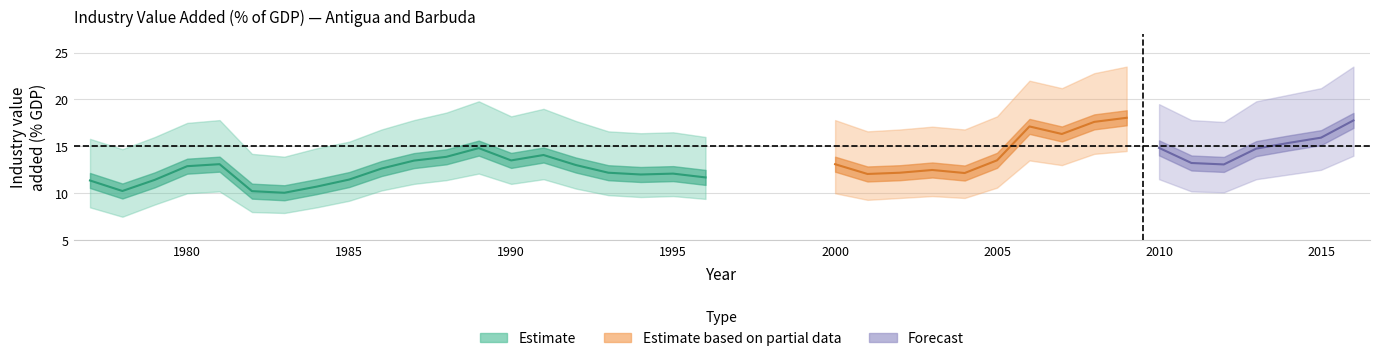

Between 1992 and 1993, which is larger?

1992